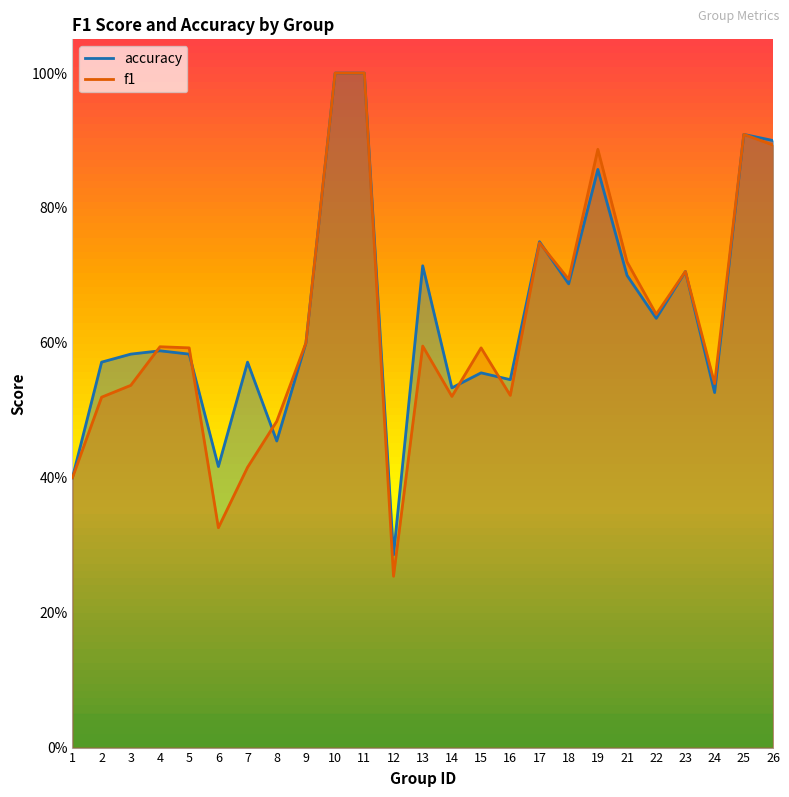

At which label is accuracy closest to 0?

12